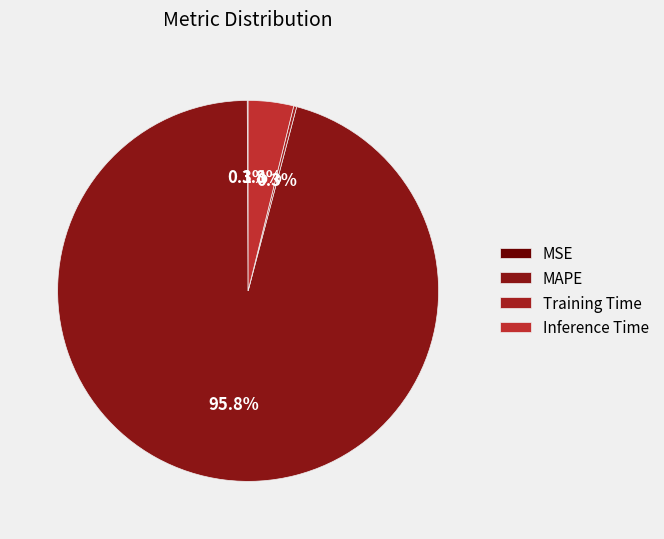

To the nearest percent, what is the average slice percentage?

25%